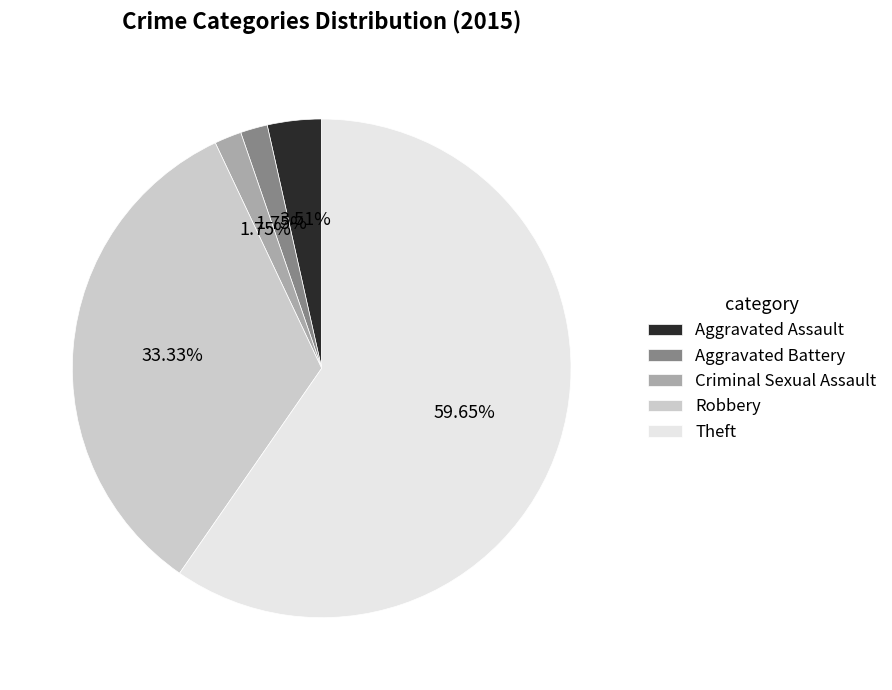

Which category has the biggest portion of the pie?

Theft